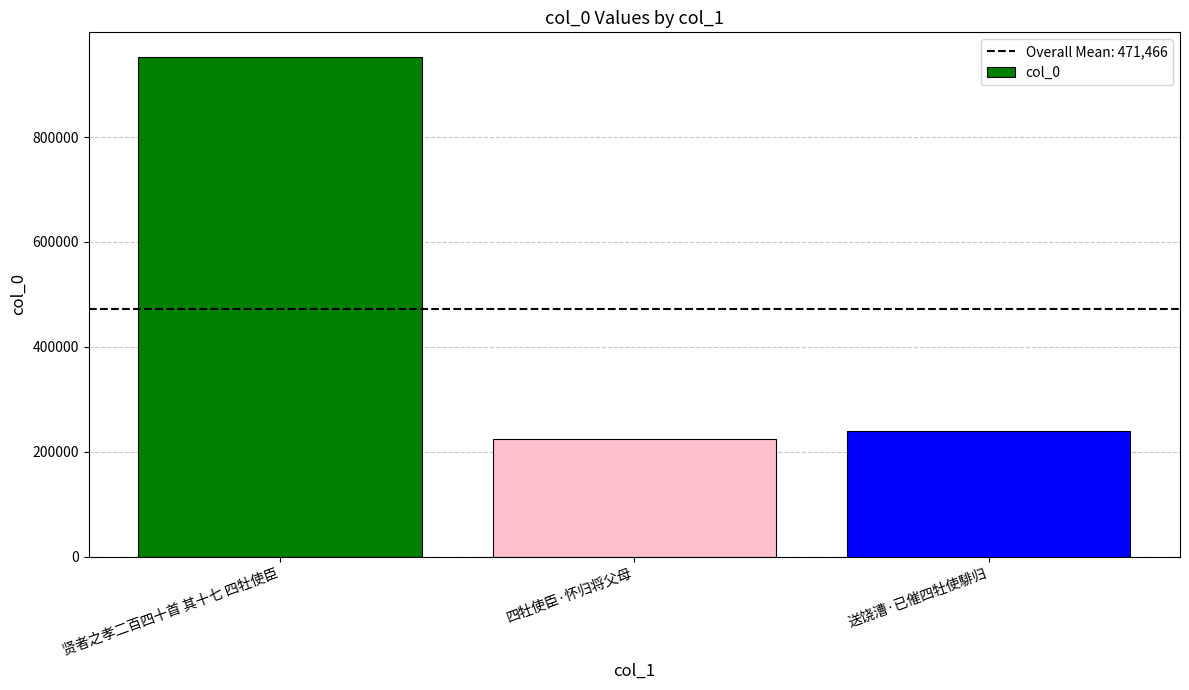

The value at 四牡使臣·怀归将父母 is 67485. True or false?

False